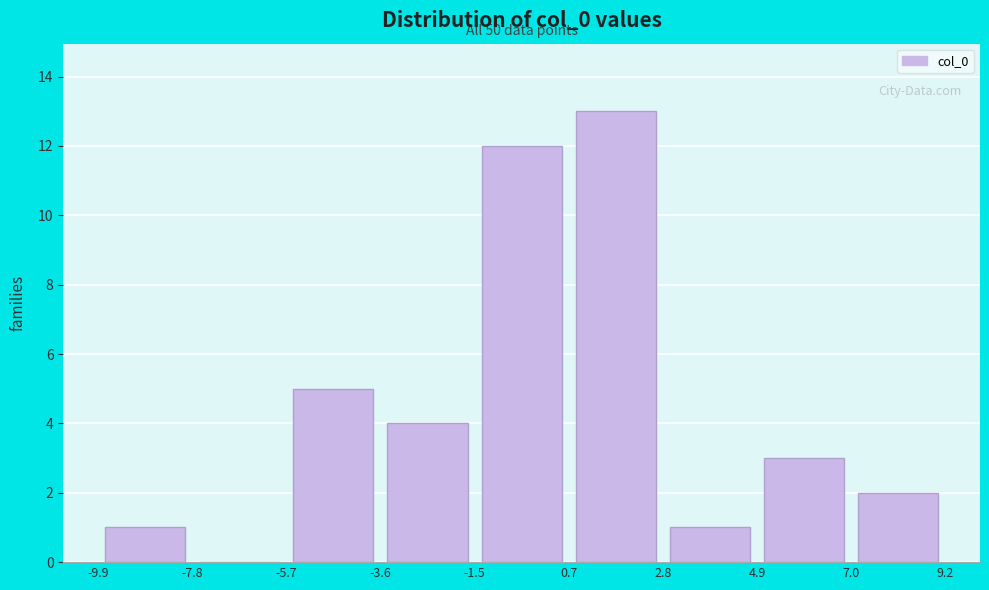

Which range on the x-axis has the tallest bar?

0.7 to 2.8